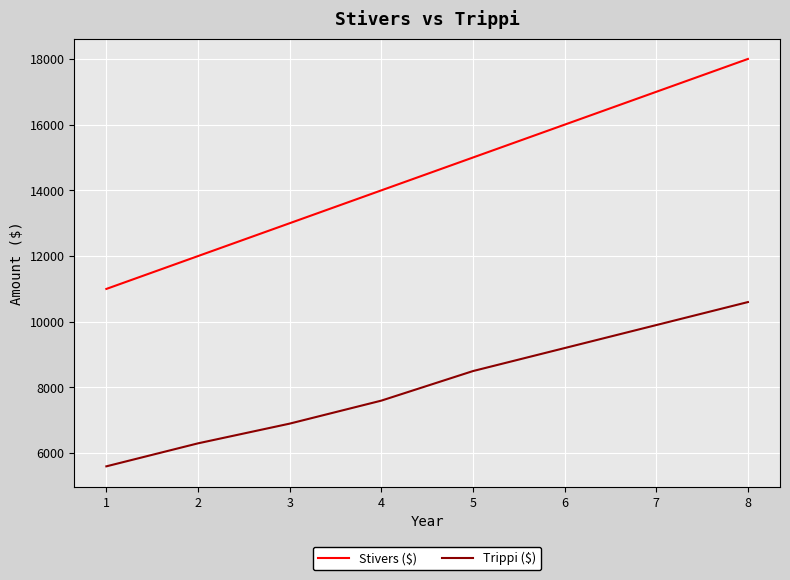

Is it true that Trippi ($) equals 12763 at 5?

False